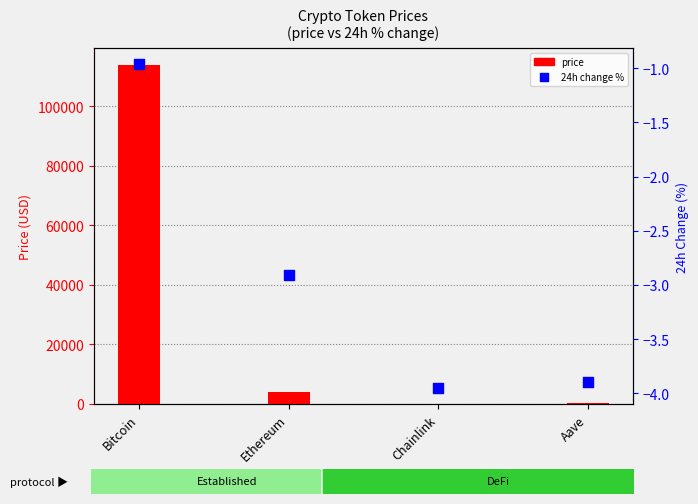

Is the value of price24hAgo (pct change %) at Chainlink greater than the value of price at Chainlink?

No